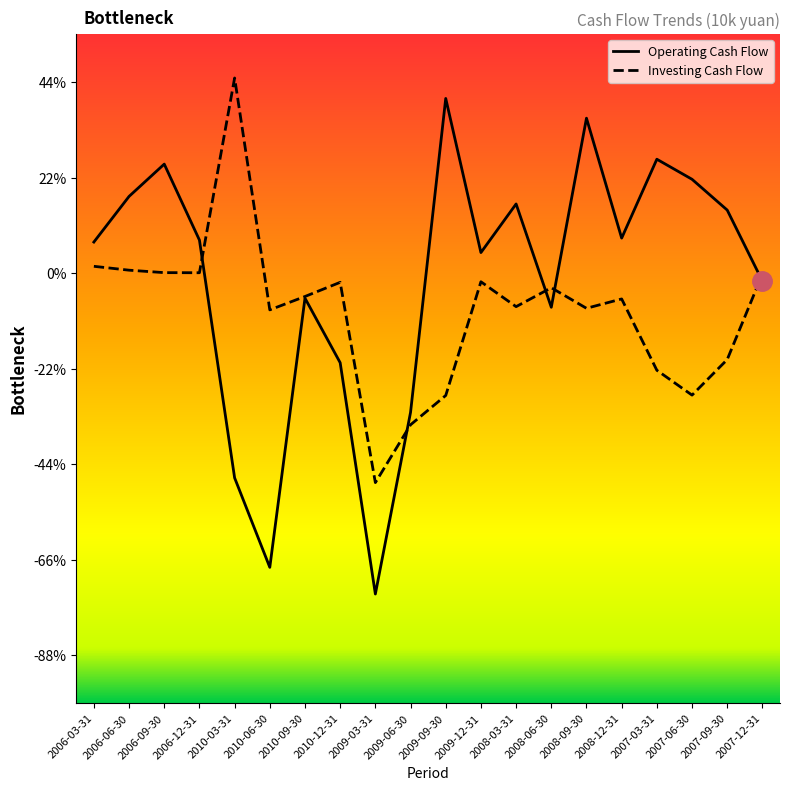

Rank the series at 2010-03-31 from lowest to highest value.

Operating Cash Flow, Investing Cash Flow